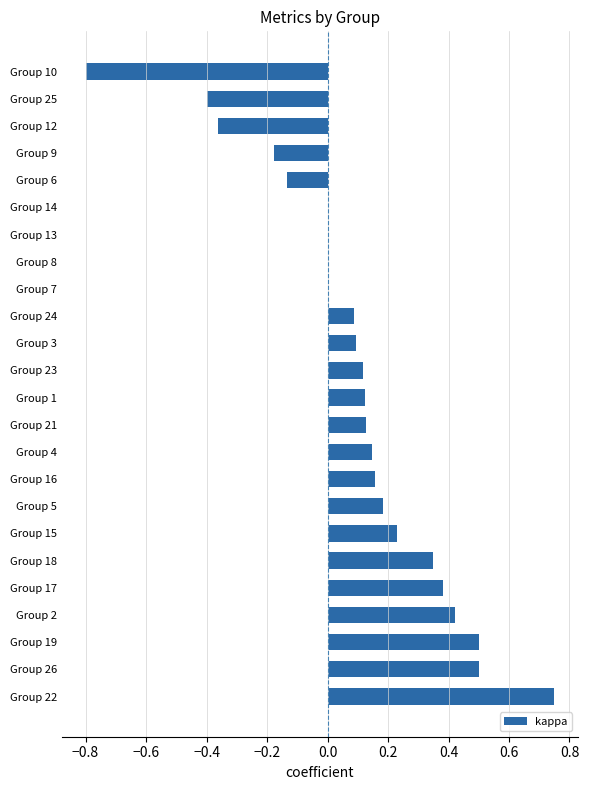

Which has a higher value, Group 13 or Group 21?

Group 21